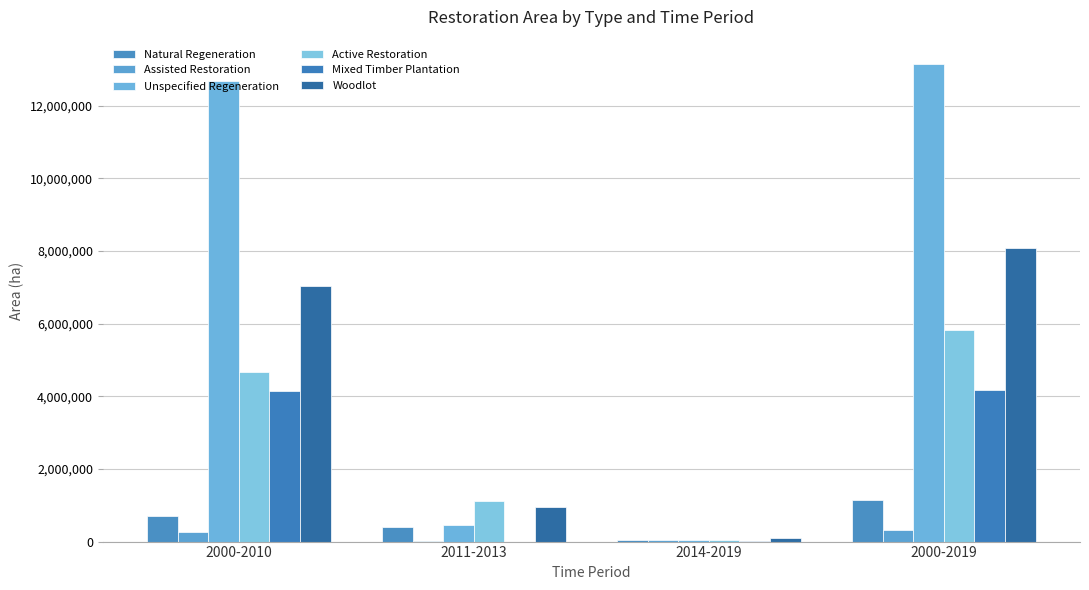

Are the bars horizontal?

No